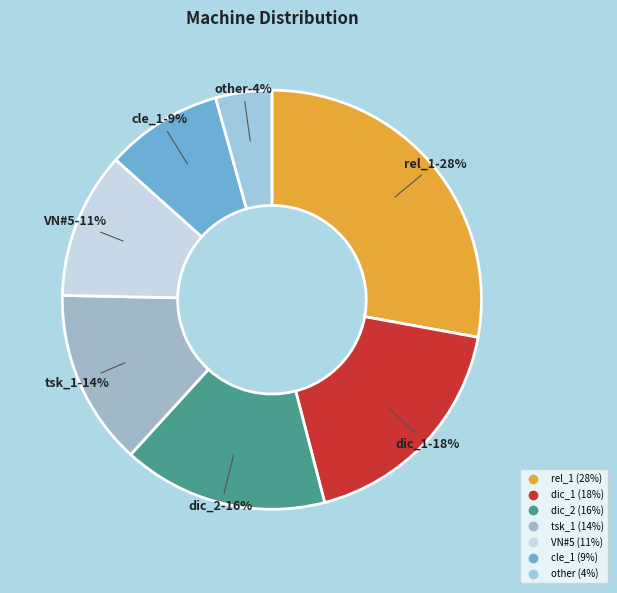

Does dic_1 represent more than half of the total?

No